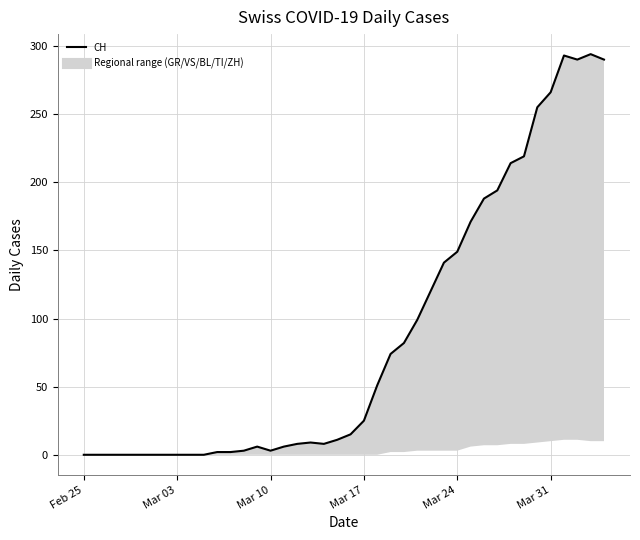

How many values are above zero?

30